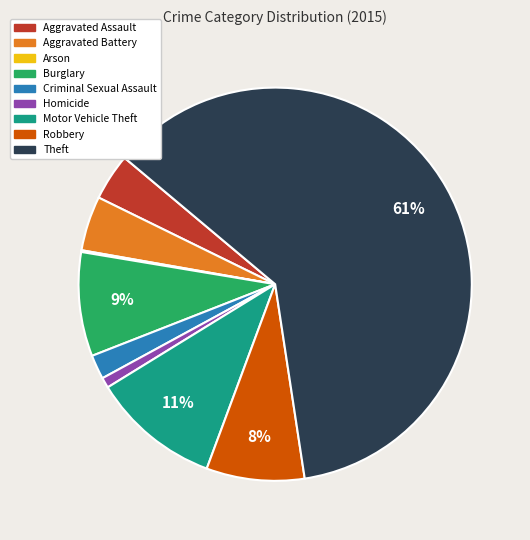

Which has a higher value, Theft or Robbery?

Theft